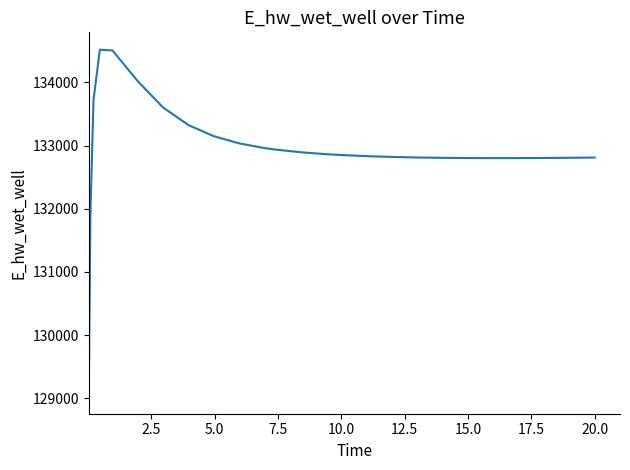

What is the difference between the maximum and minimum values?

5489.0